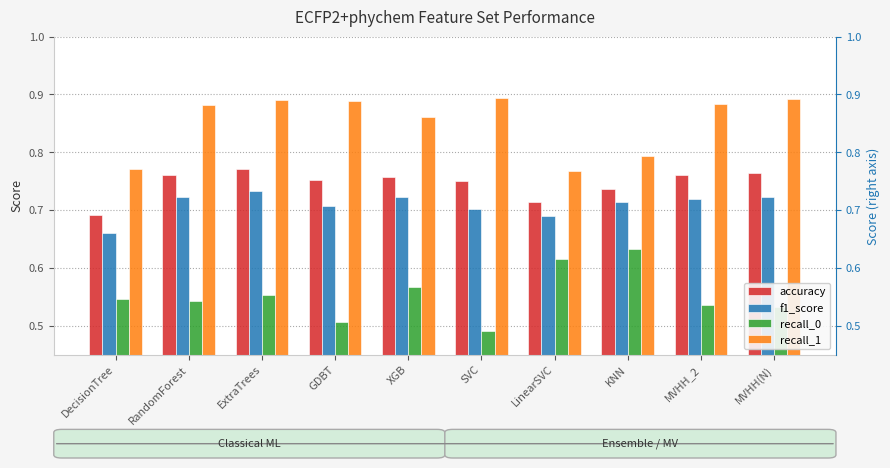

At which category is the sum across all series the highest?

ExtraTrees